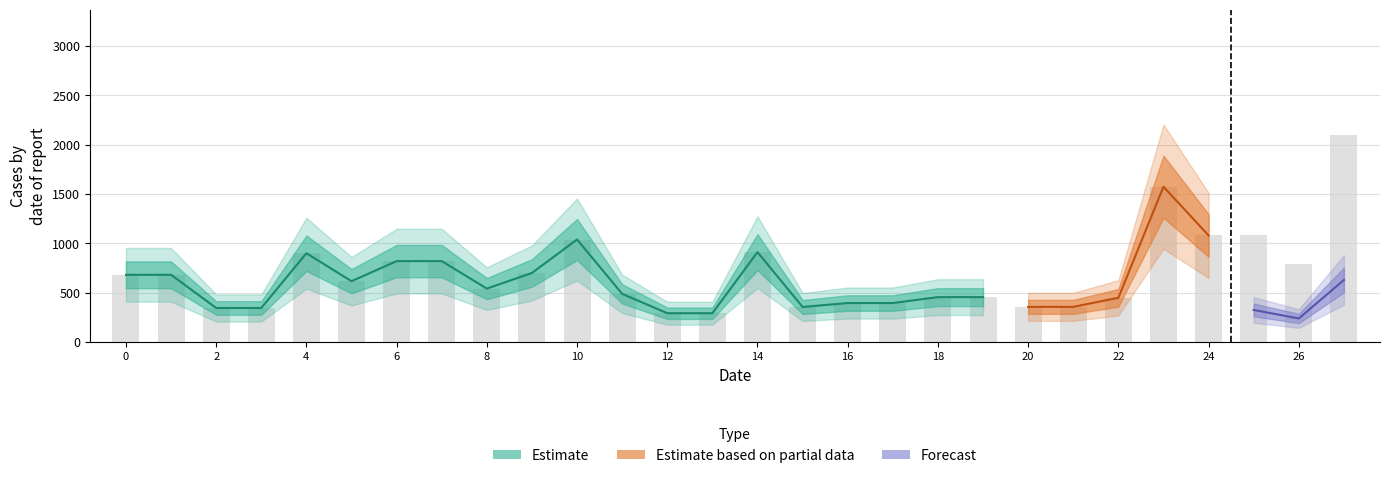

The col_4 series shows 6.4 at 10. True or false?

False